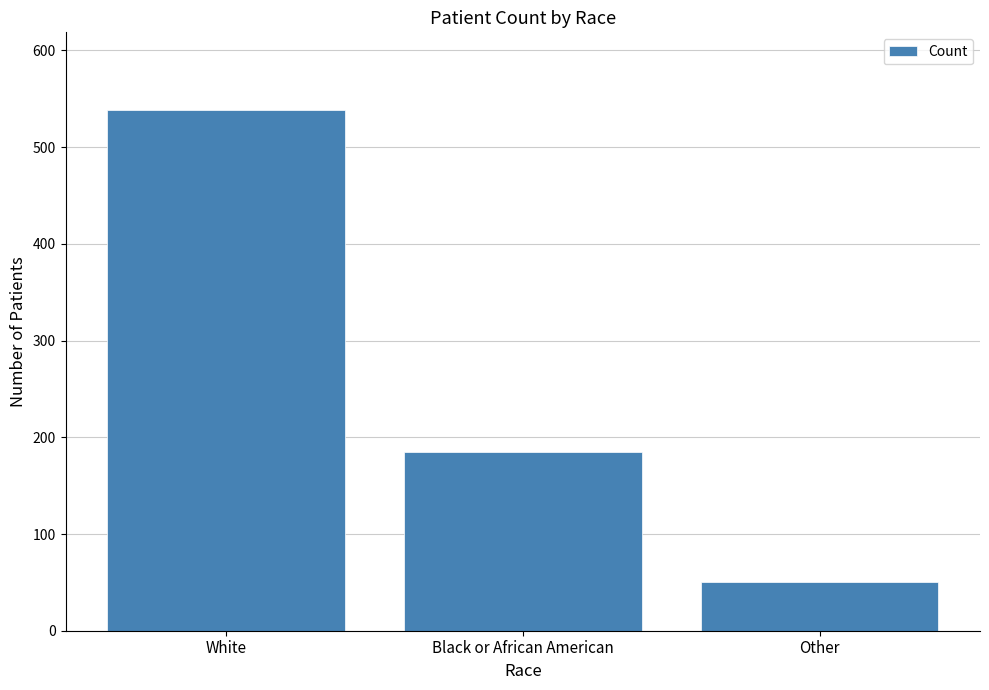

What is the label of the 3rd bar from the left?

Other